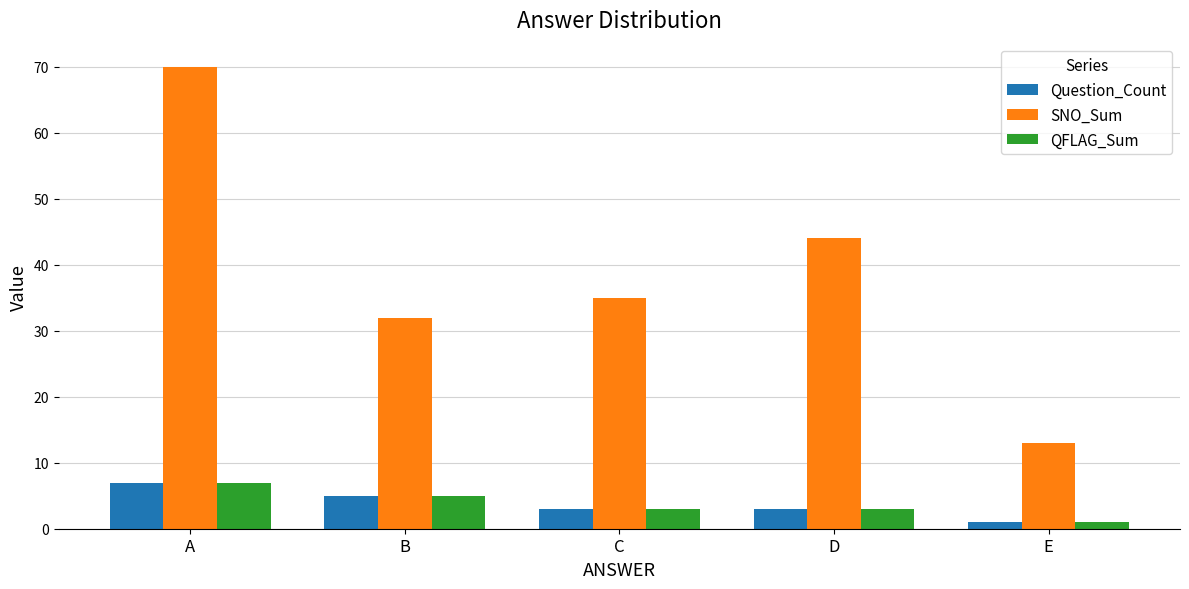

What is the approximate value of SNO_Sum at E?

13